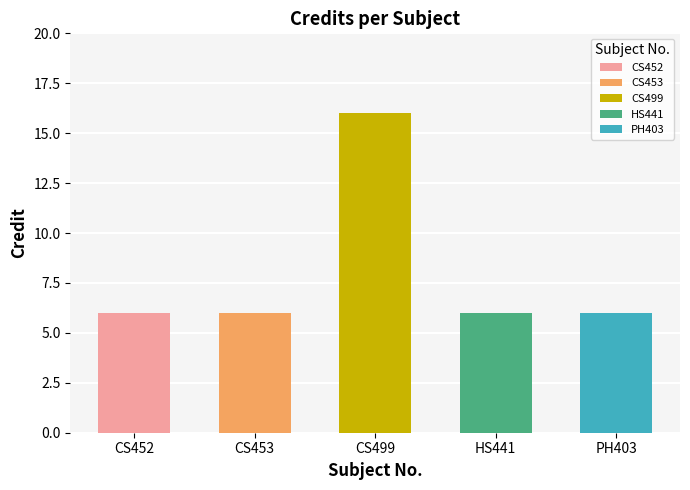

Reading left to right, what are all the values shown in this chart?

6	6	16	6	6